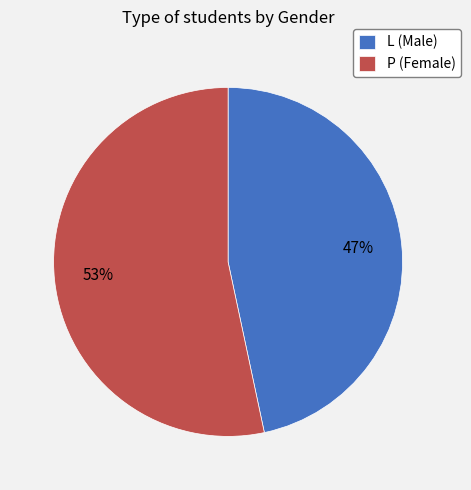

Is it true that L is 35% of the pie?

False